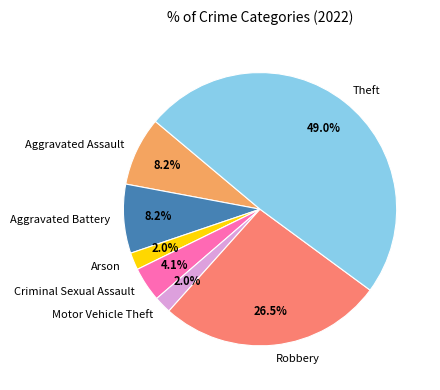

How many slices are in this pie chart?

7